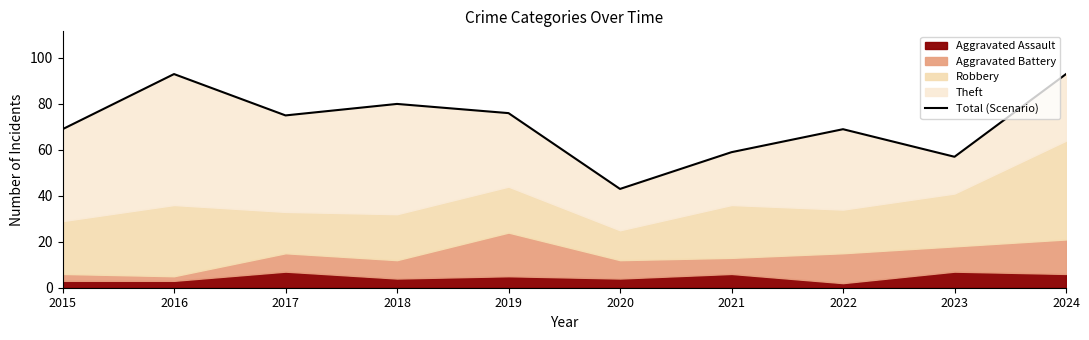

What is the difference between the second highest and minimum values?

50